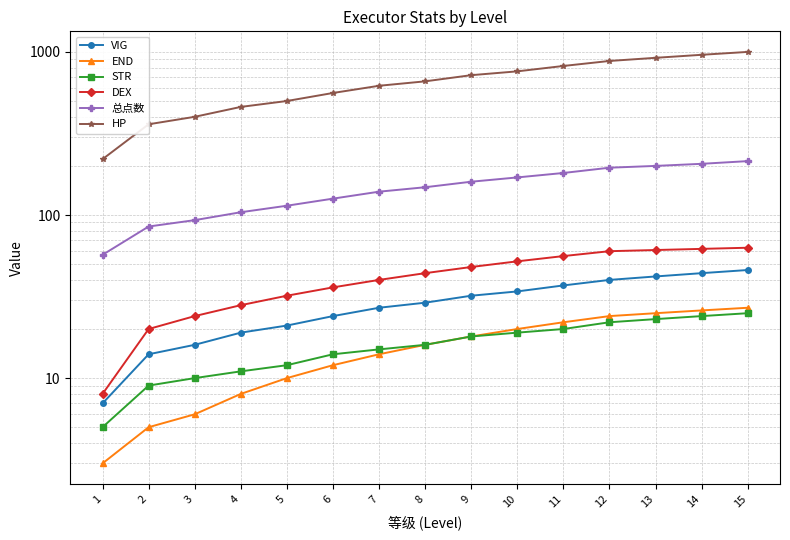

How many lines are shown in the chart?

6